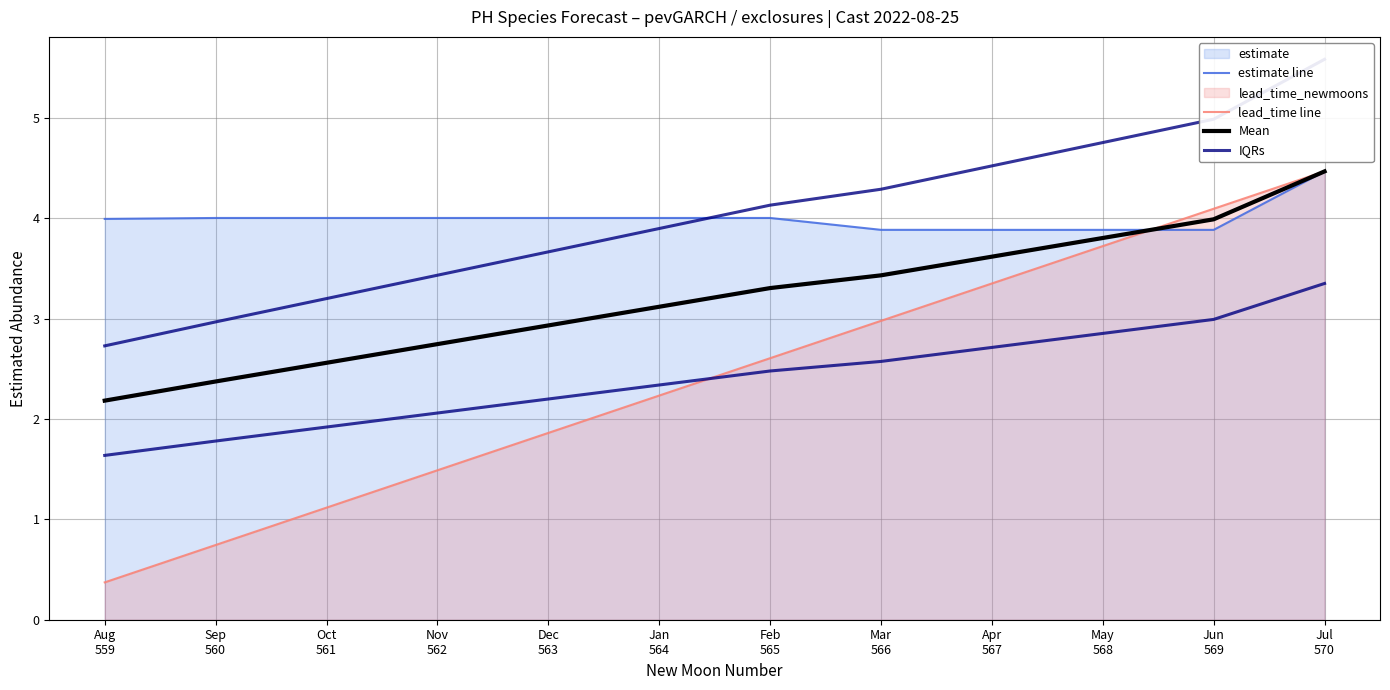

How many data points in Mean are less than 3?

5